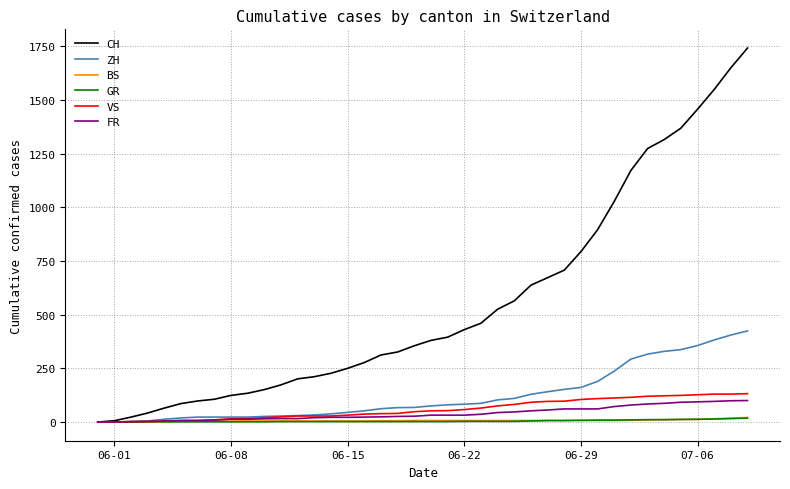

Which series has the widest spread of values?

CH